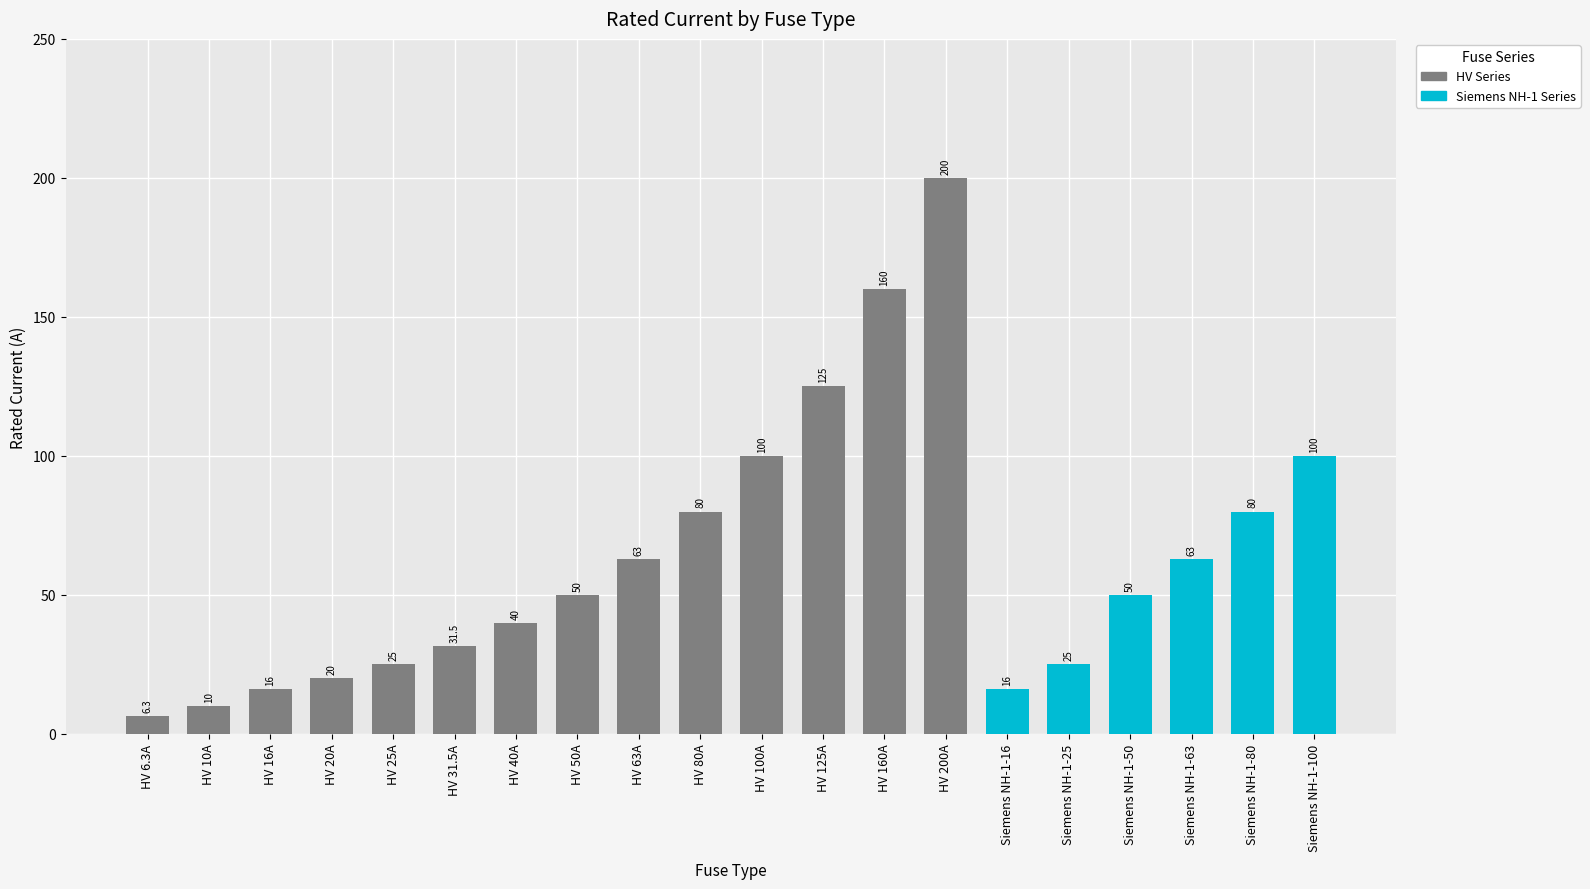

What is the value of the 13th bar from the left?

160.0